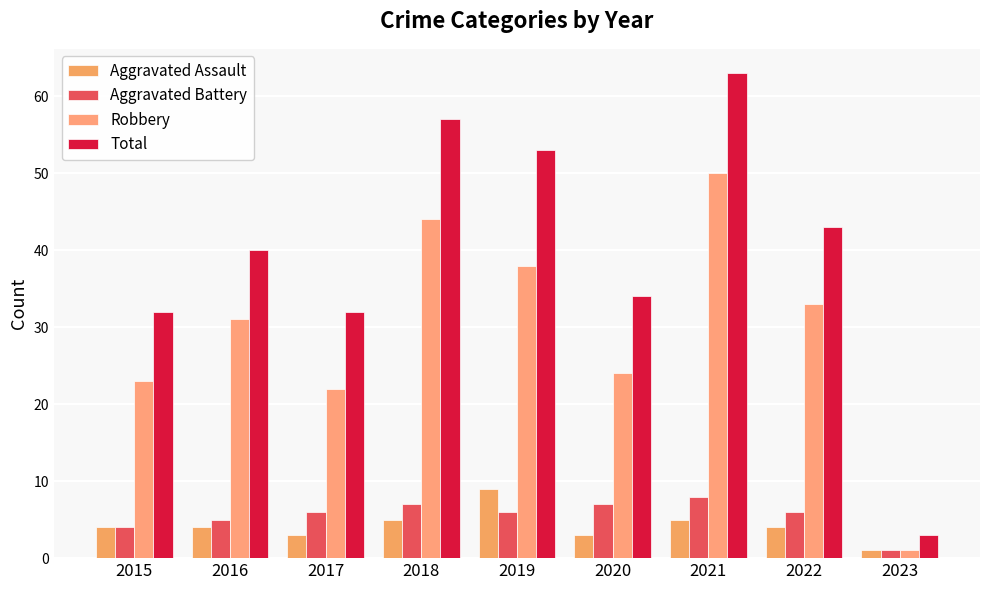

The value of Robbery at 2022 is 33. True or false?

True